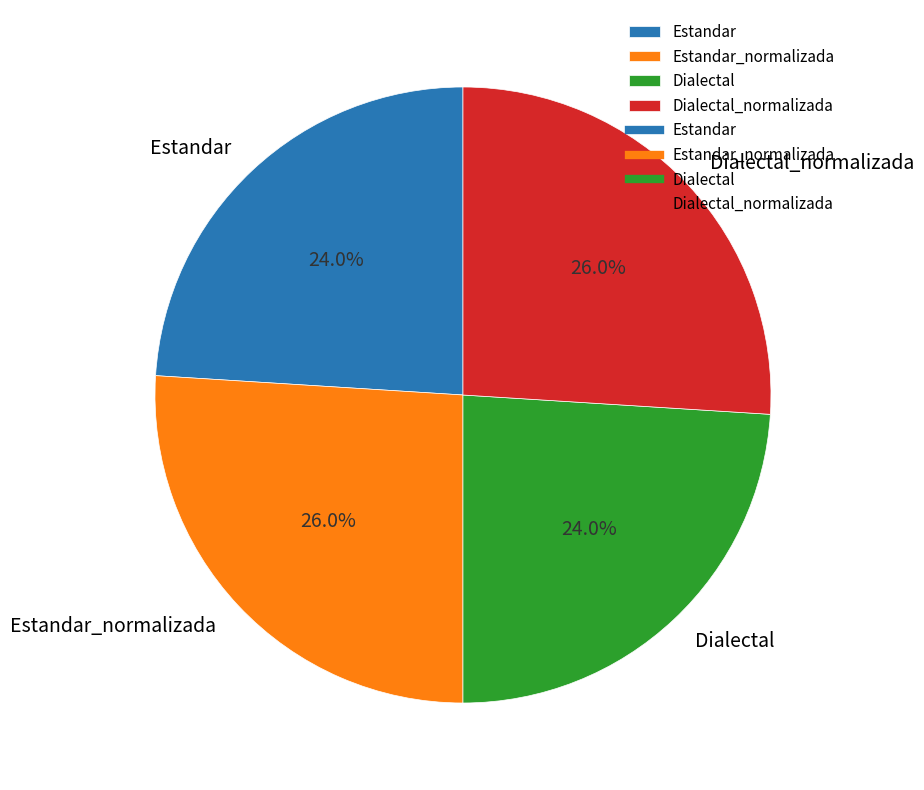

To the nearest percent, what is the average slice percentage?

25%